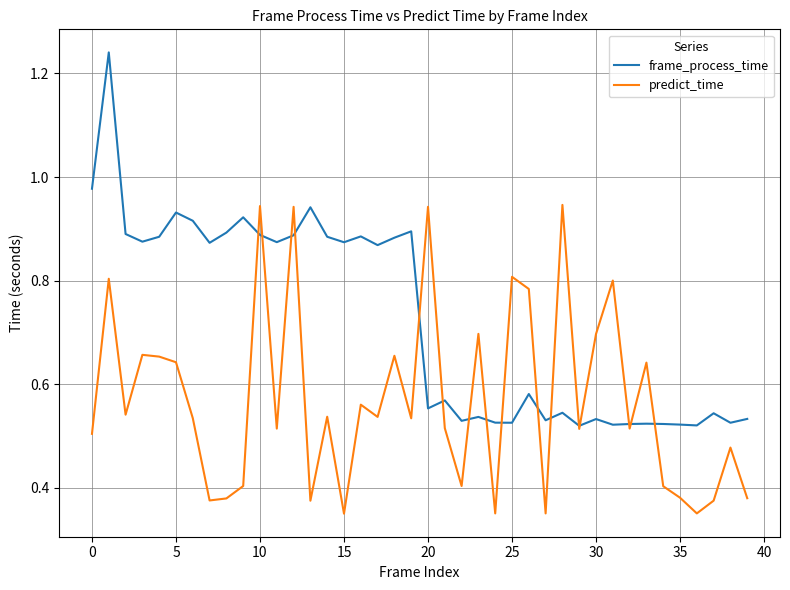

Which series has the largest total across all categories?

frame_process_time